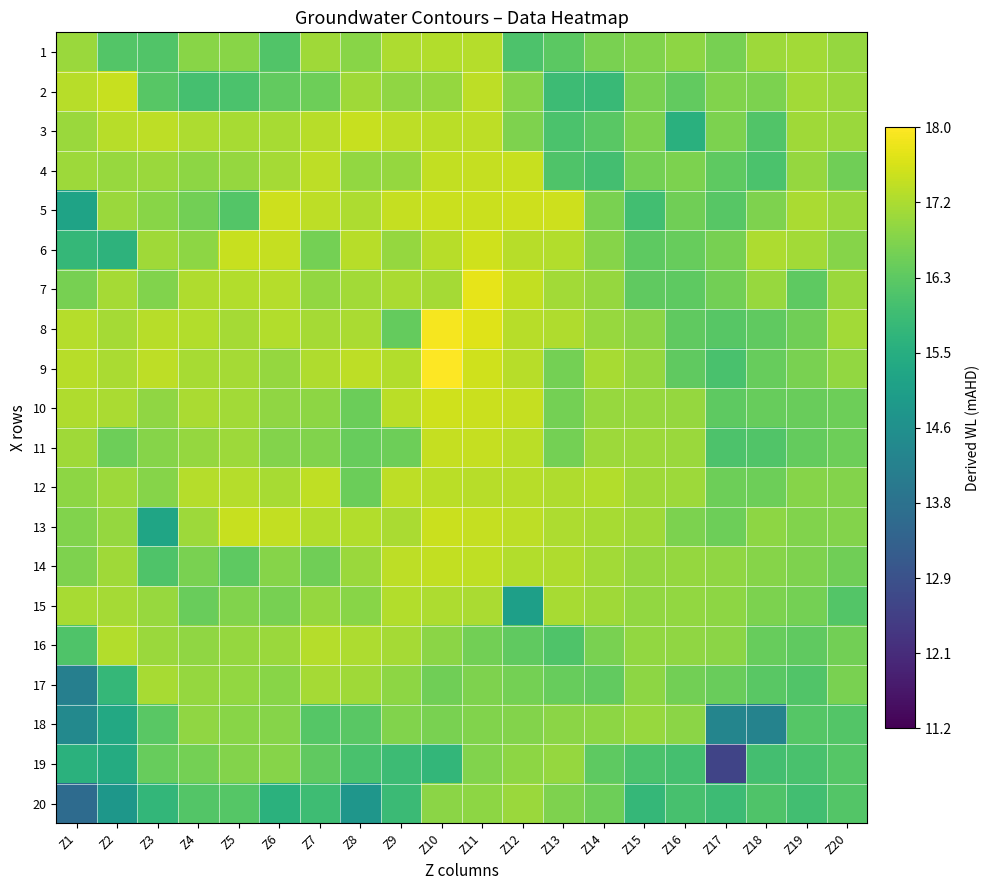

What is the difference between the highest and lowest values at Z10?

2.3